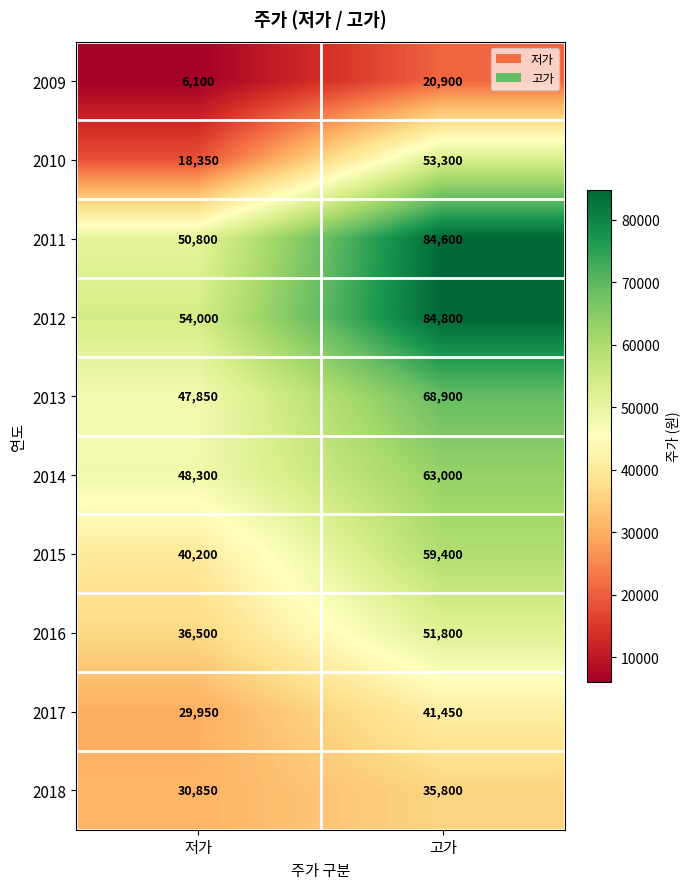

What is the difference between the highest and lowest values at 고가?

63900